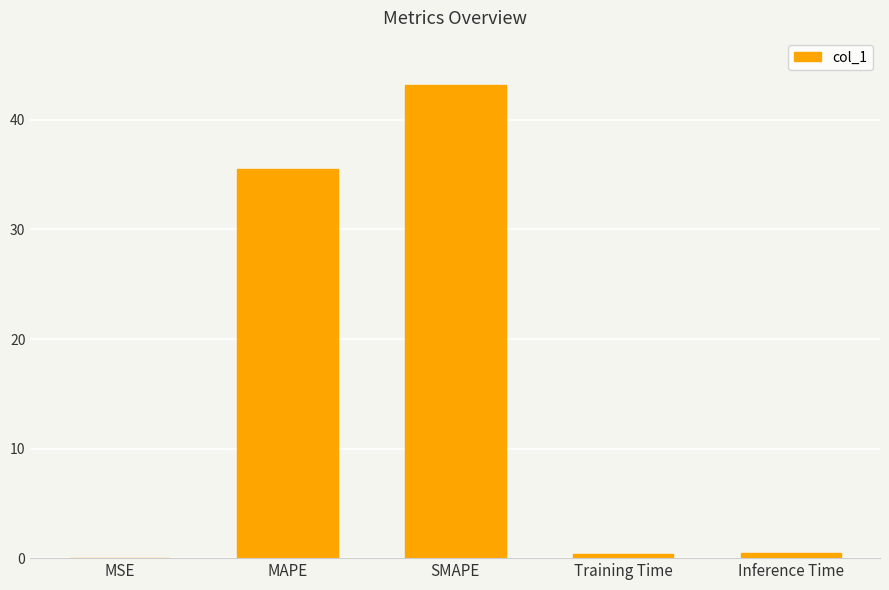

Which has a higher value, MAPE or Inference Time?

MAPE